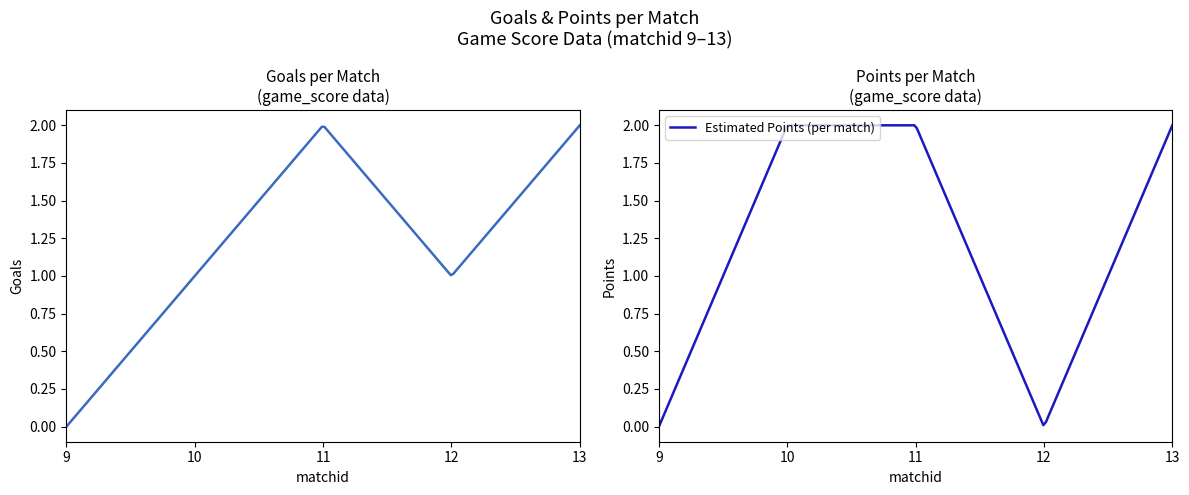

How many distinct data groups are displayed?

2